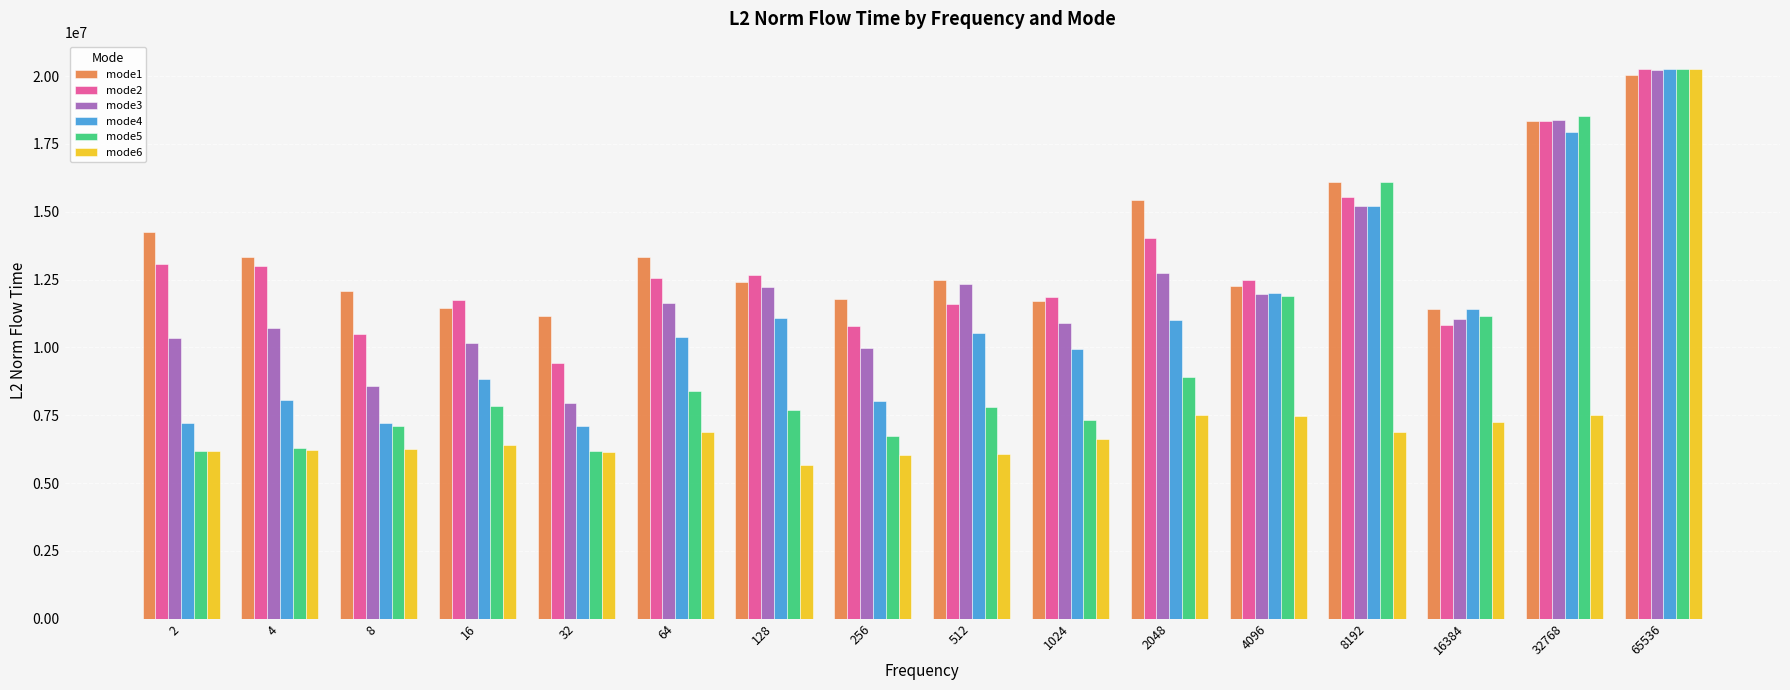

Read the mode1 value at 256.

11792229.3